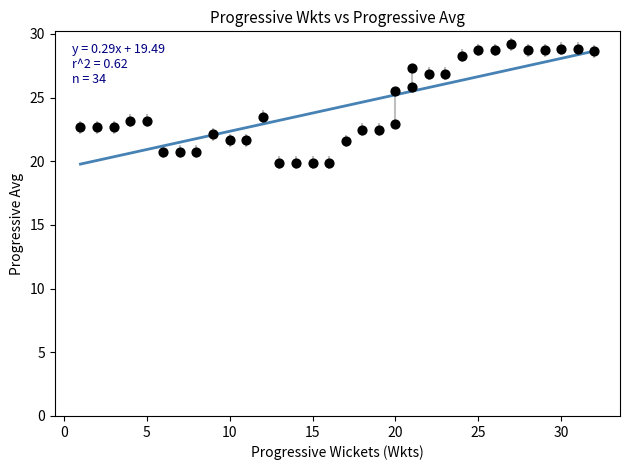

What is the range of Y values (max minus min)?

9.3